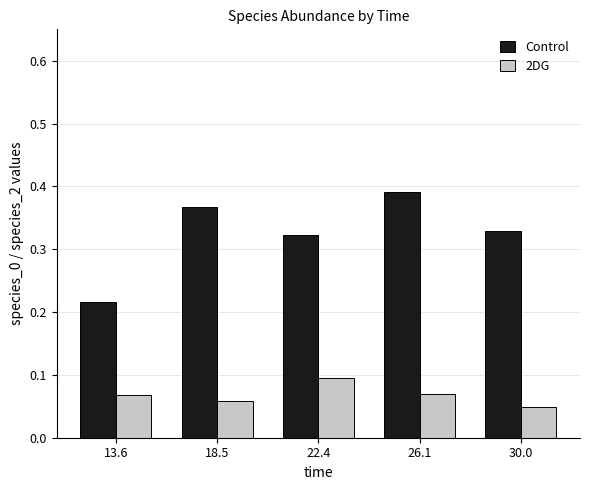

What is the sum of the Control values at 22.4 and 26.1?

0.7